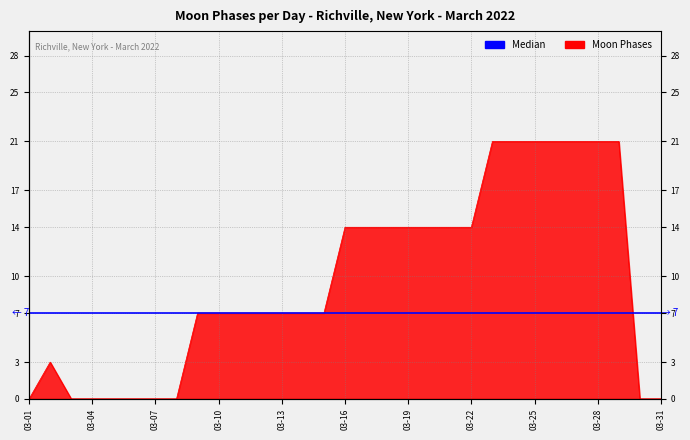

Where is the data nearest to the value 10?

2022-03-09